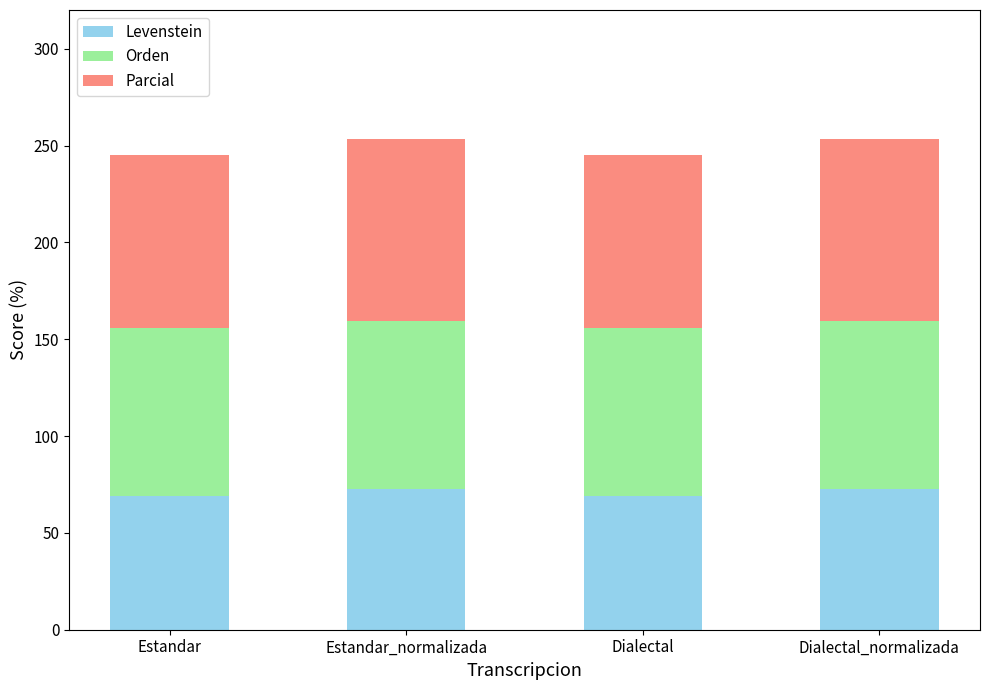

What is the highest value of the Levenstein series?

72.7